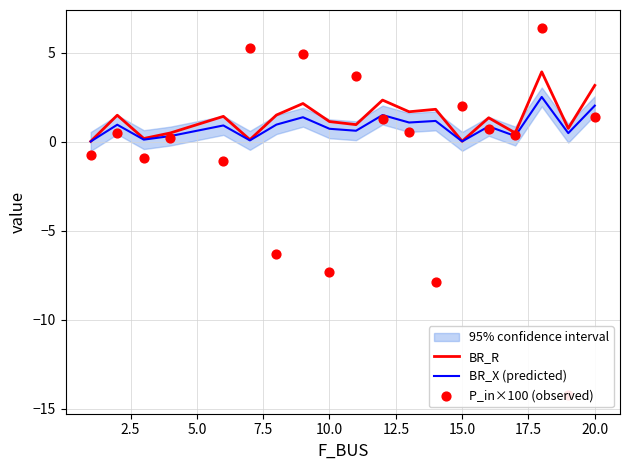

At how many categories does at least one series exceed -13?

19